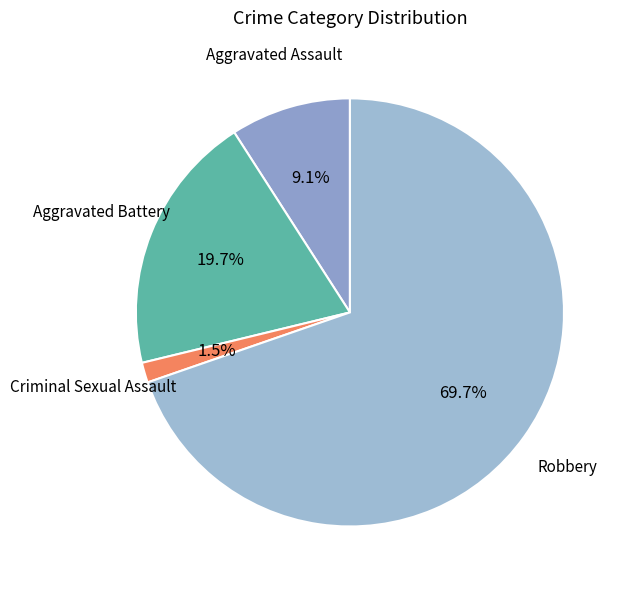

What is the ratio of the value at Robbery to the value at Aggravated Assault?

7.7